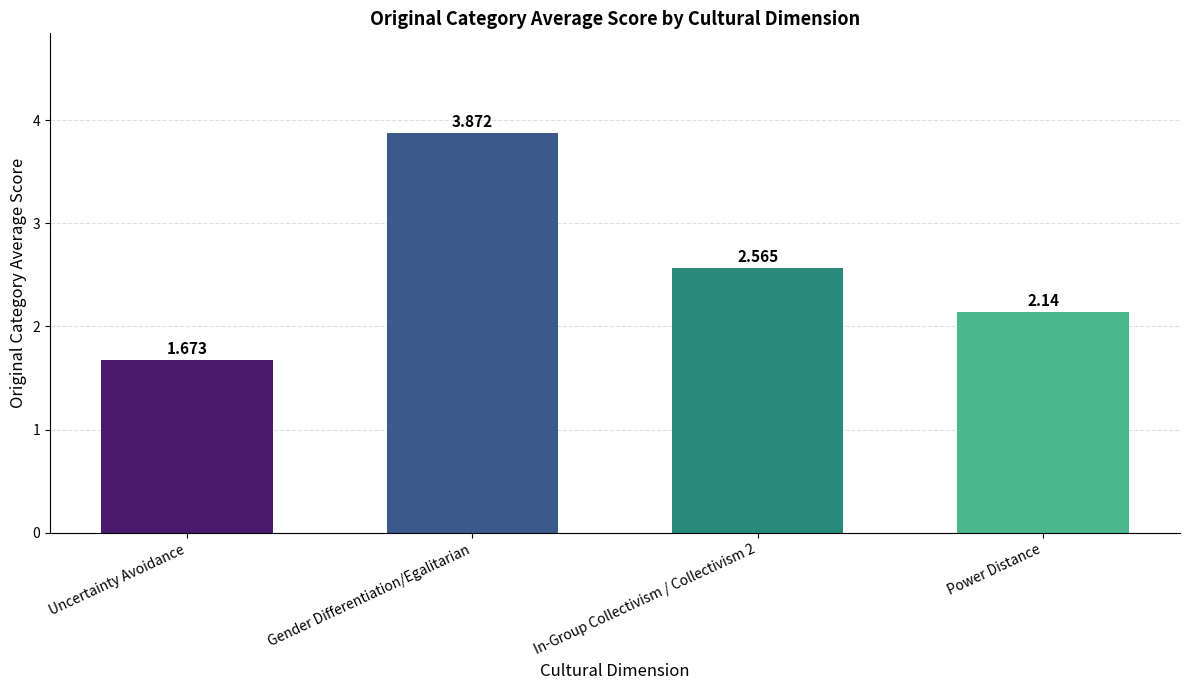

Does the chart contain any negative values?

No